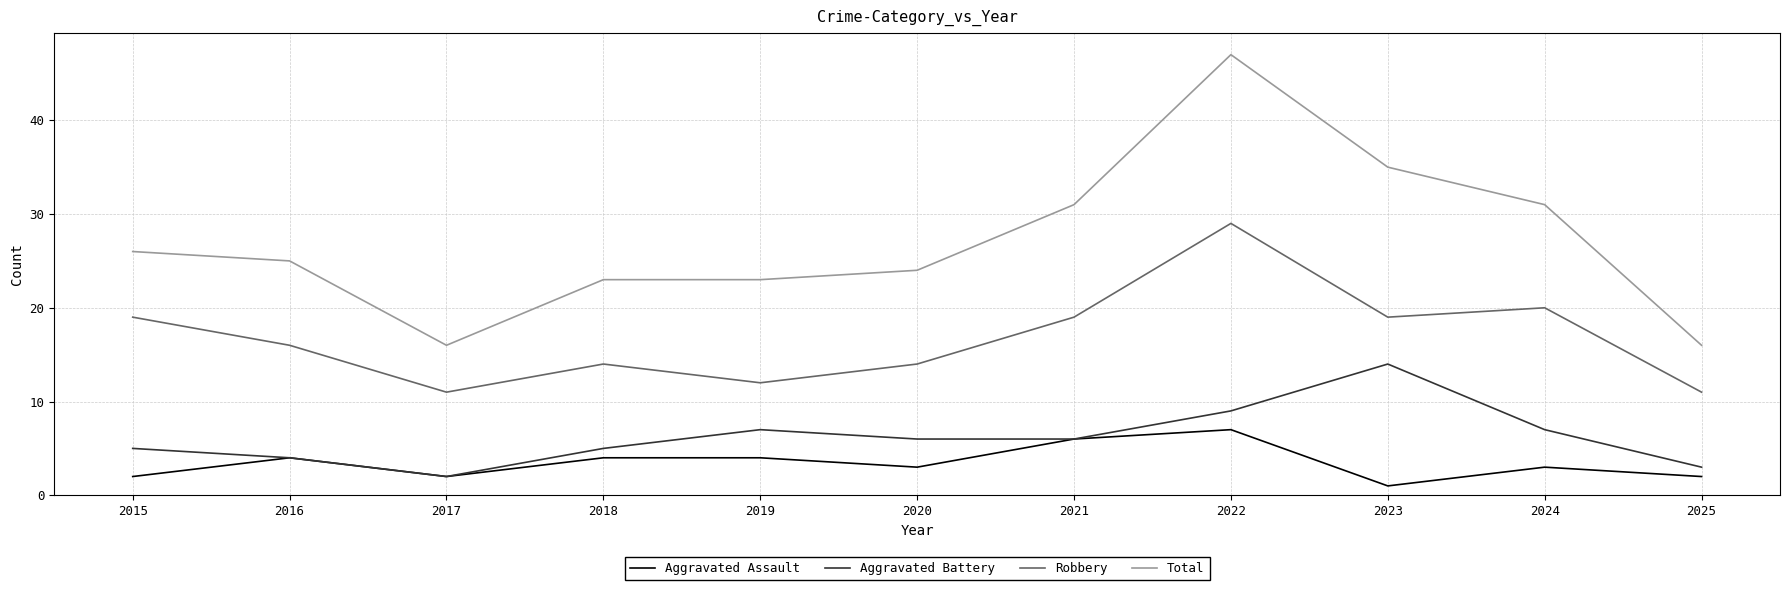

What is the lowest value of the Total series?

16